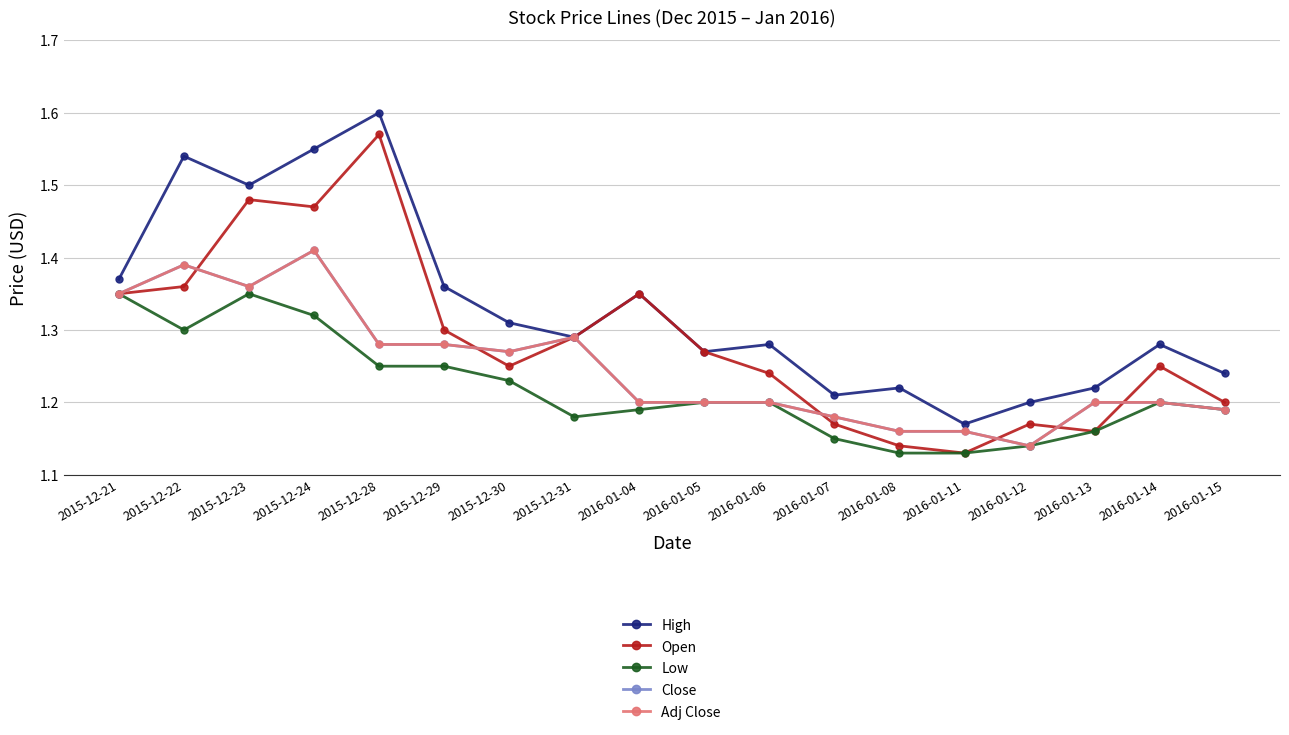

Between 2015-12-29 and 2016-01-08, which is larger?

2015-12-29